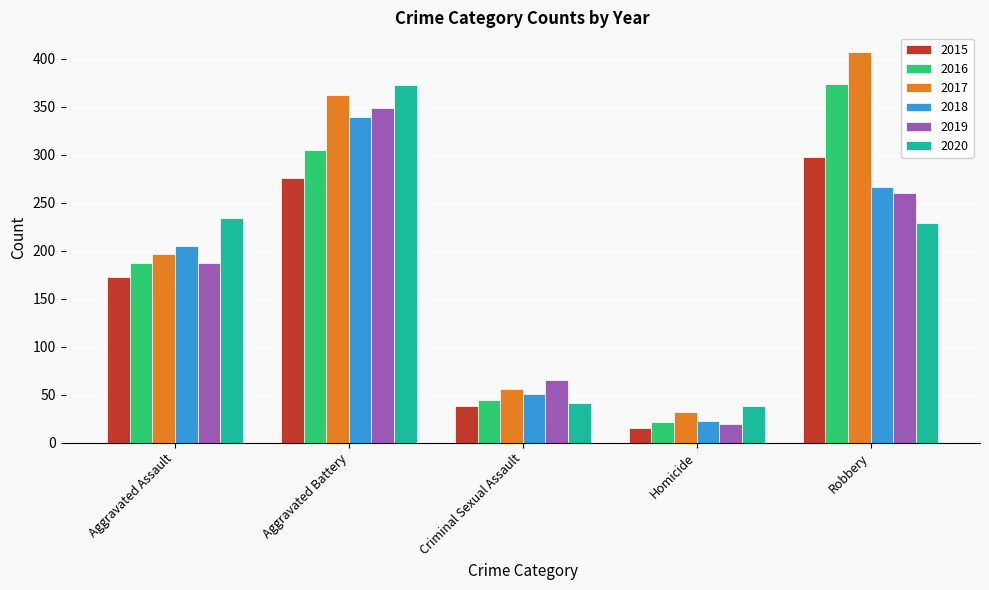

True or false: 2018 has a value of 205 at Aggravated Assault.

True